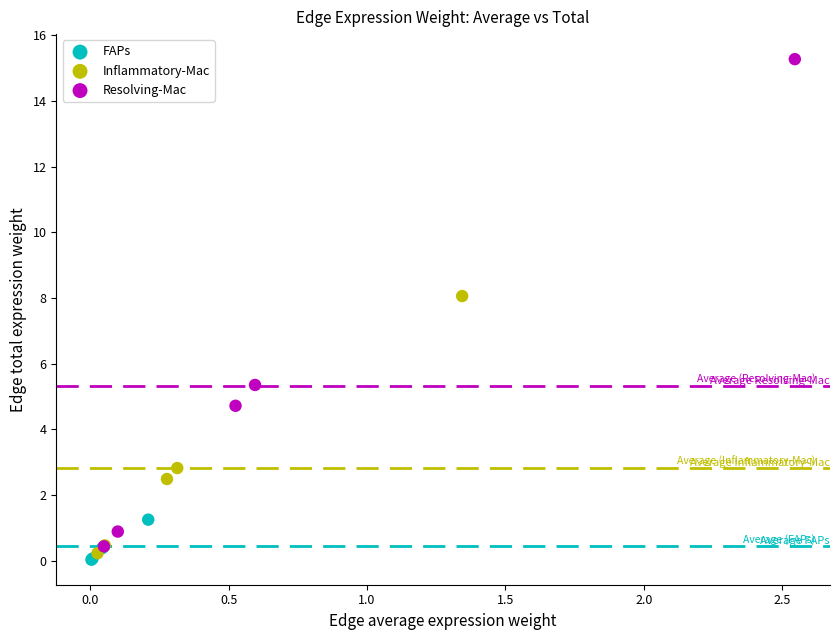

Which series has the largest Y range (max minus min)?

Resolving-Mac